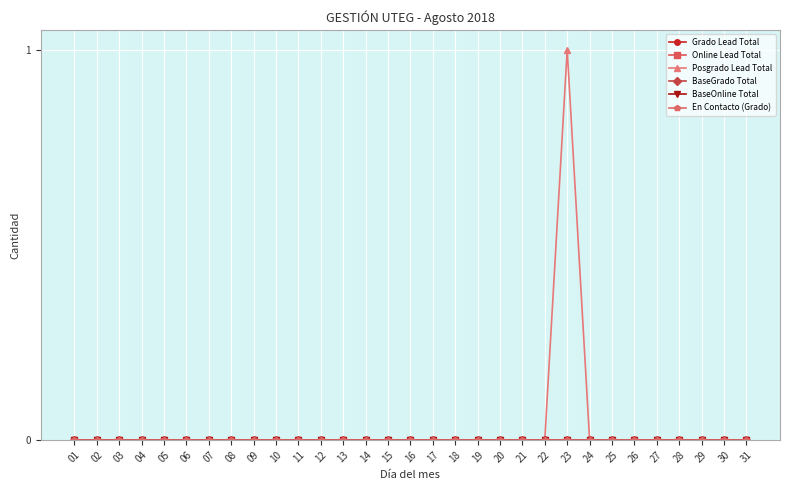

Which series changed the most between 18 and 28?

Grado Lead Total